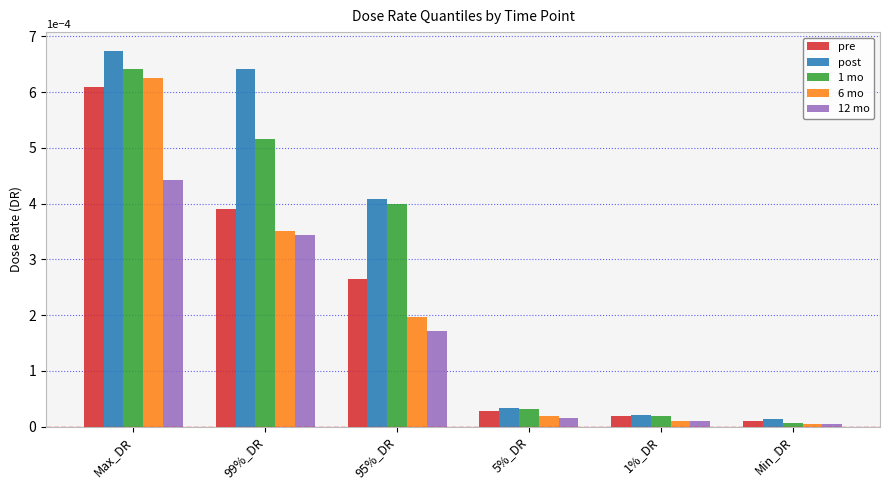

True or false: 1 mo has a value of 0.0 at 1%_DR.

True